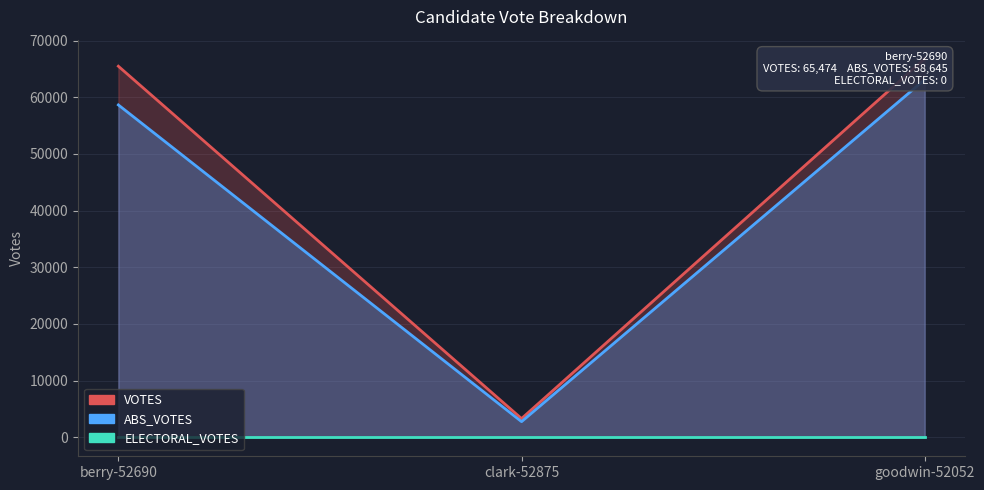

Where does the VOTES series first go above 65474?

goodwin-52052